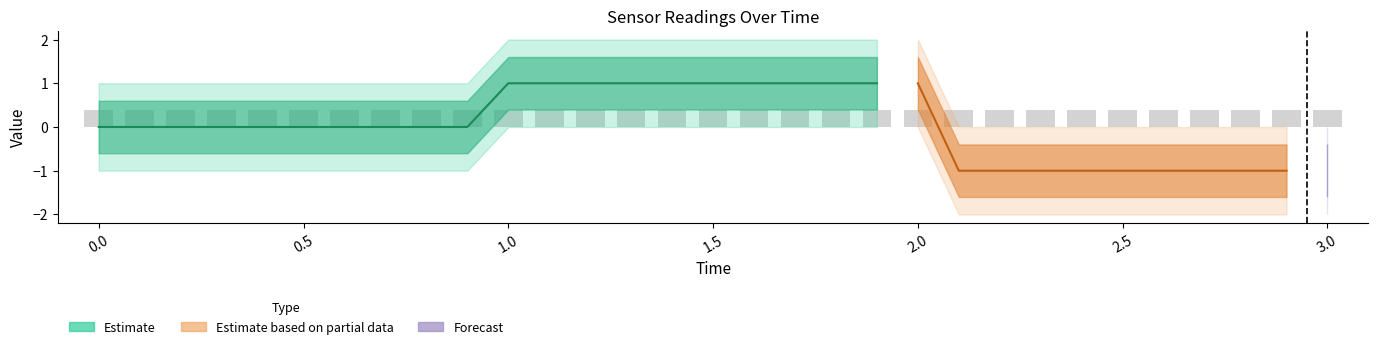

What position from the right is 0.1?

30